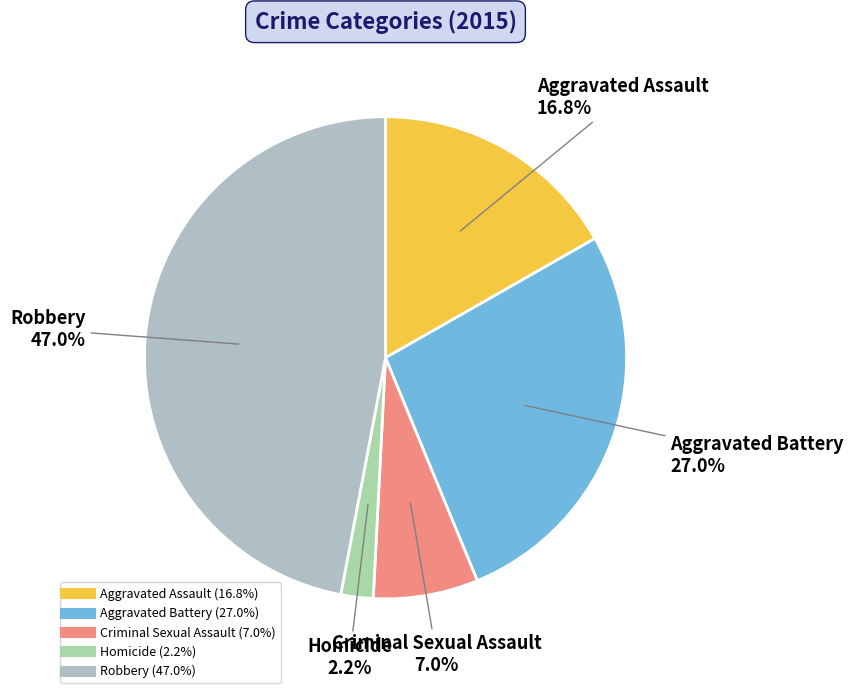

What is the largest slice in the pie chart?

Robbery